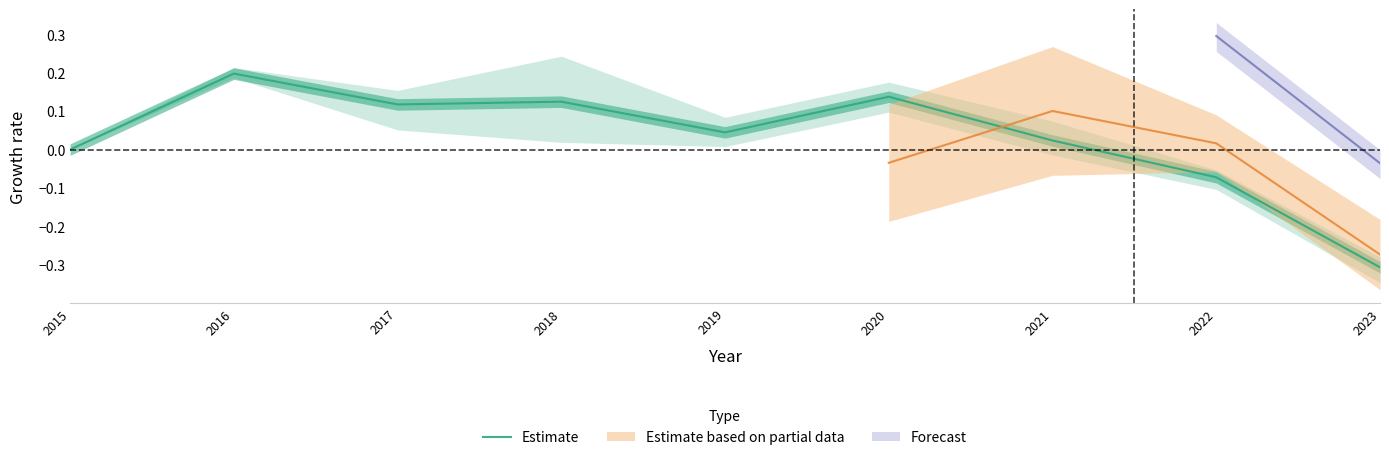

How many points are higher than both their immediate neighbors (excluding endpoints)?

3